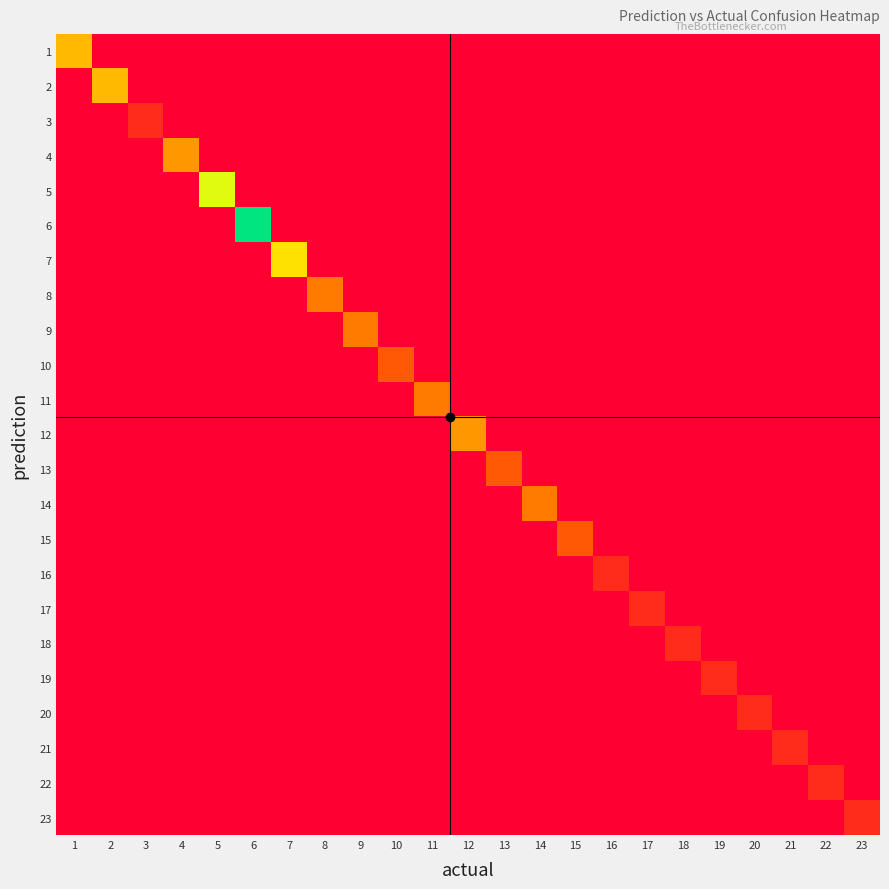

At which category does the chart reach its minimum across all series?

2